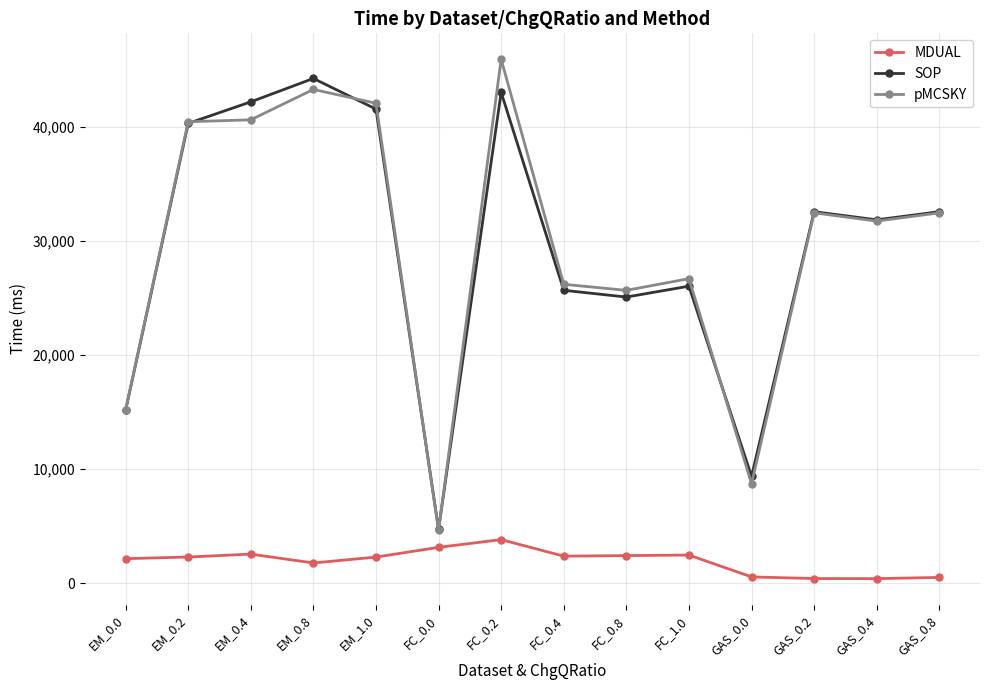

Which category has the lowest value in the SOP series?

FC_0.0